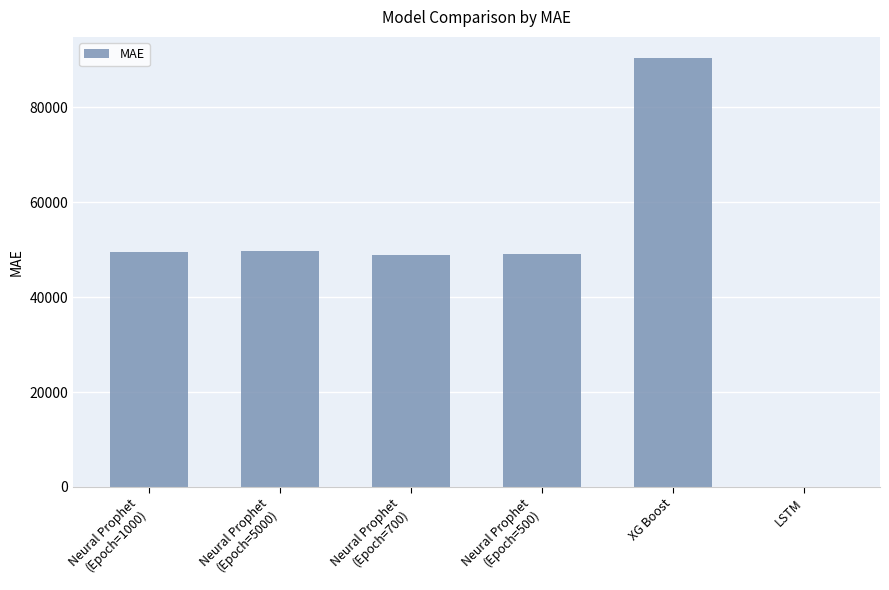

Is it true that the value at Neural Prophet
(Epoch=500) is 49005.4?

True